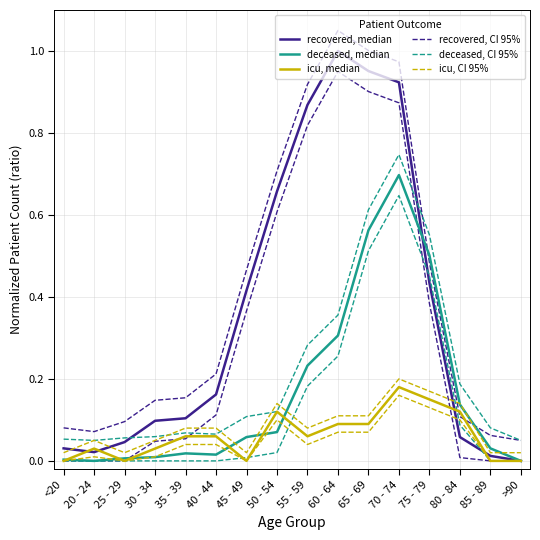

Where do deceased, median and recovered, CI 95% first cross each other?

70 - 74 and 75 - 79